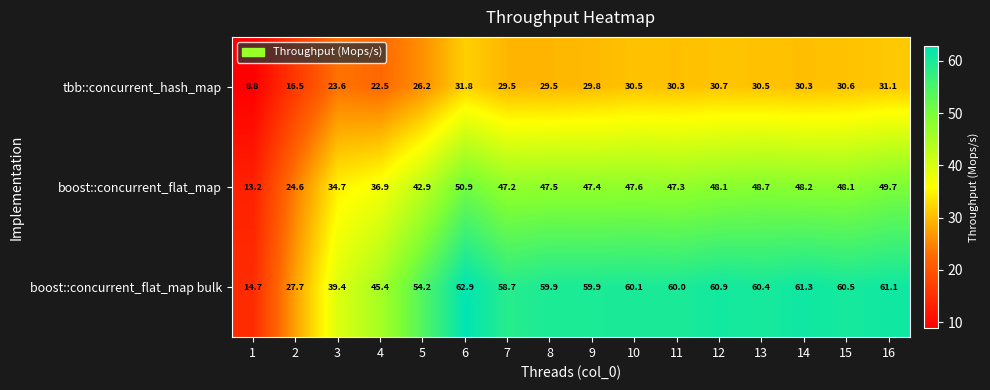

Between 2 and 14, which series saw the biggest shift?

boost::concurrent_flat_map bulk